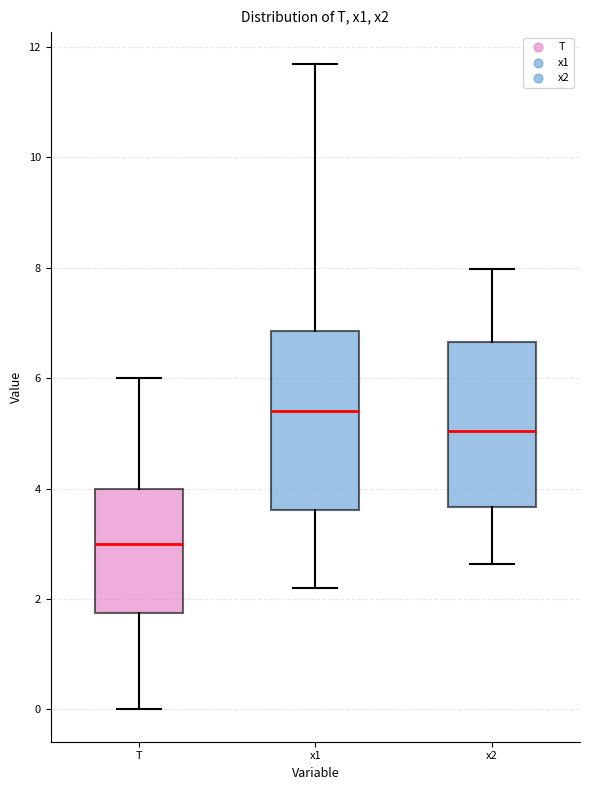

Reading left to right, read every box against the y-axis: the position of its median line, the range the box covers, and the ends of its whiskers. The values are not printed on the chart, so give them approximately, as read against the axis.

T: median 3.0, box 1.8 to 4.0, whiskers 0.0 to 6.0
x1: median 5.4, box 3.6 to 6.8, whiskers 2.2 to 11.6
x2: median 5.0, box 3.6 to 6.6, whiskers 2.6 to 8.0